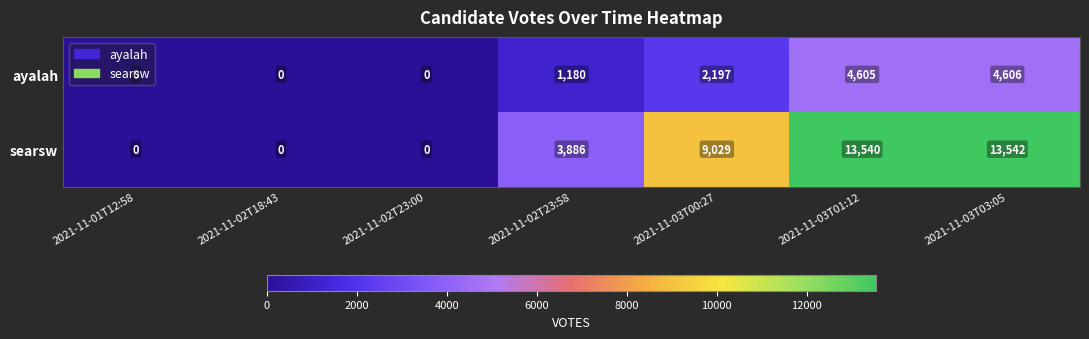

At which label is ayalah closest to 2303?

2021-11-03T00:27